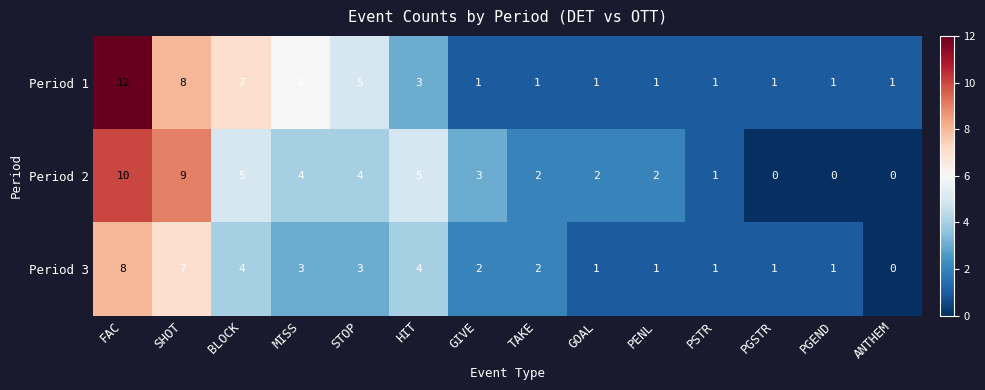

What is the difference between the maximum and minimum values in the Period 1 series?

11